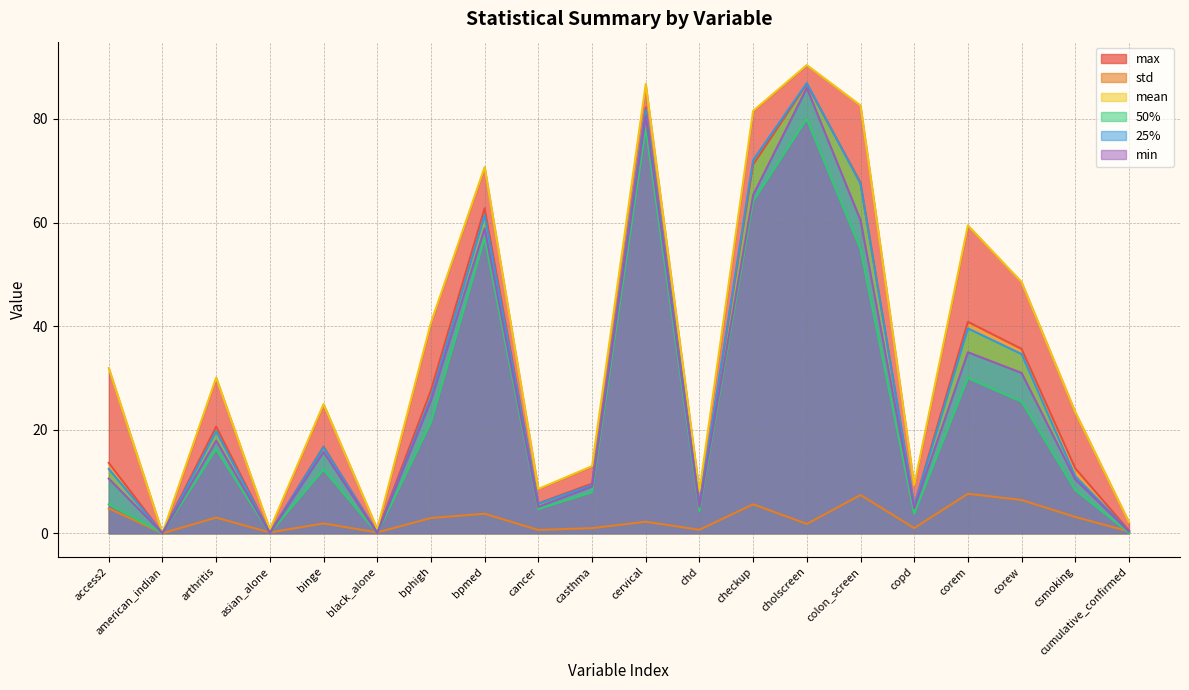

How many categories are shown in the chart?

20